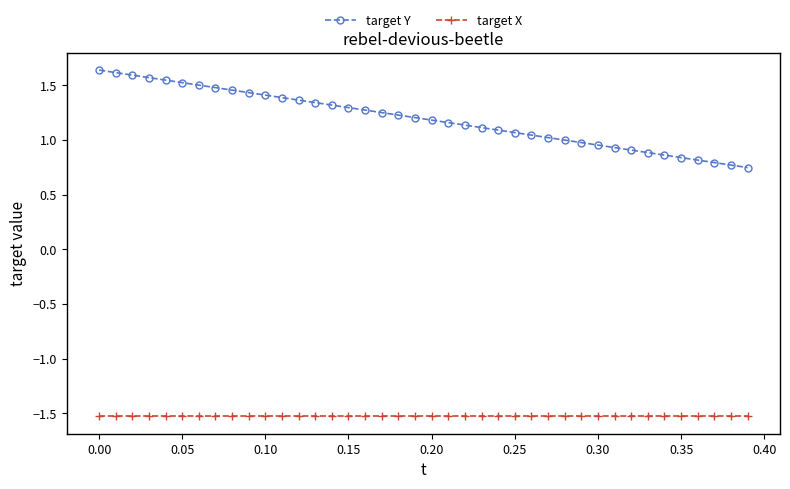

At how many categories does at least one series exceed 0?

40